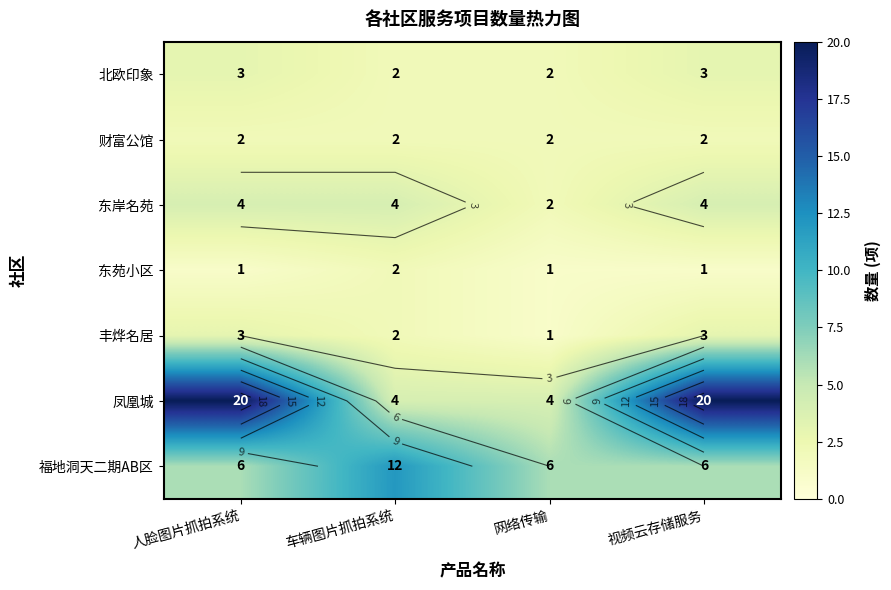

How many data points in 东苑小区 are above 1?

1